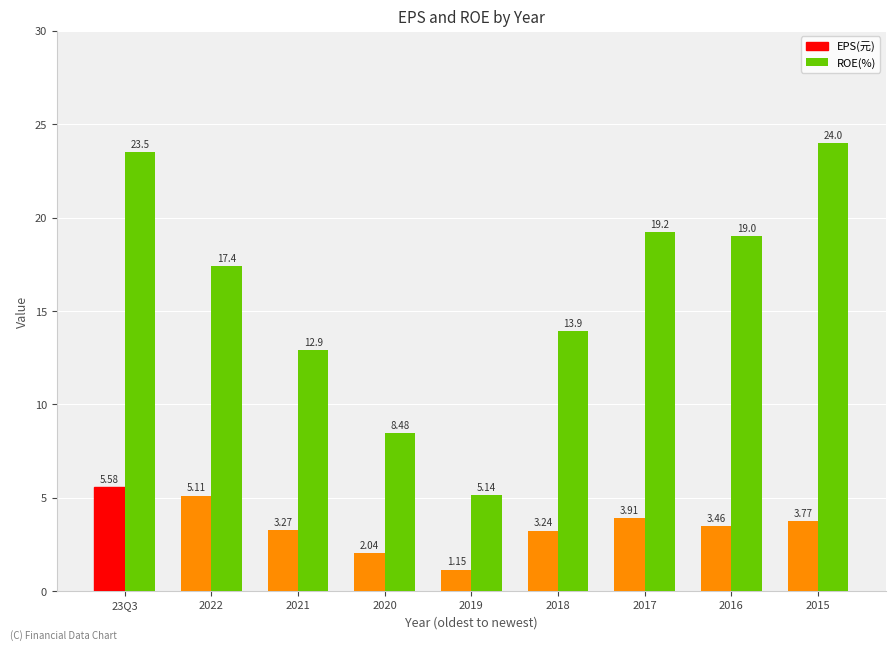

At 23Q3, list the series in order from smallest to largest.

EPS(元), ROE(%)